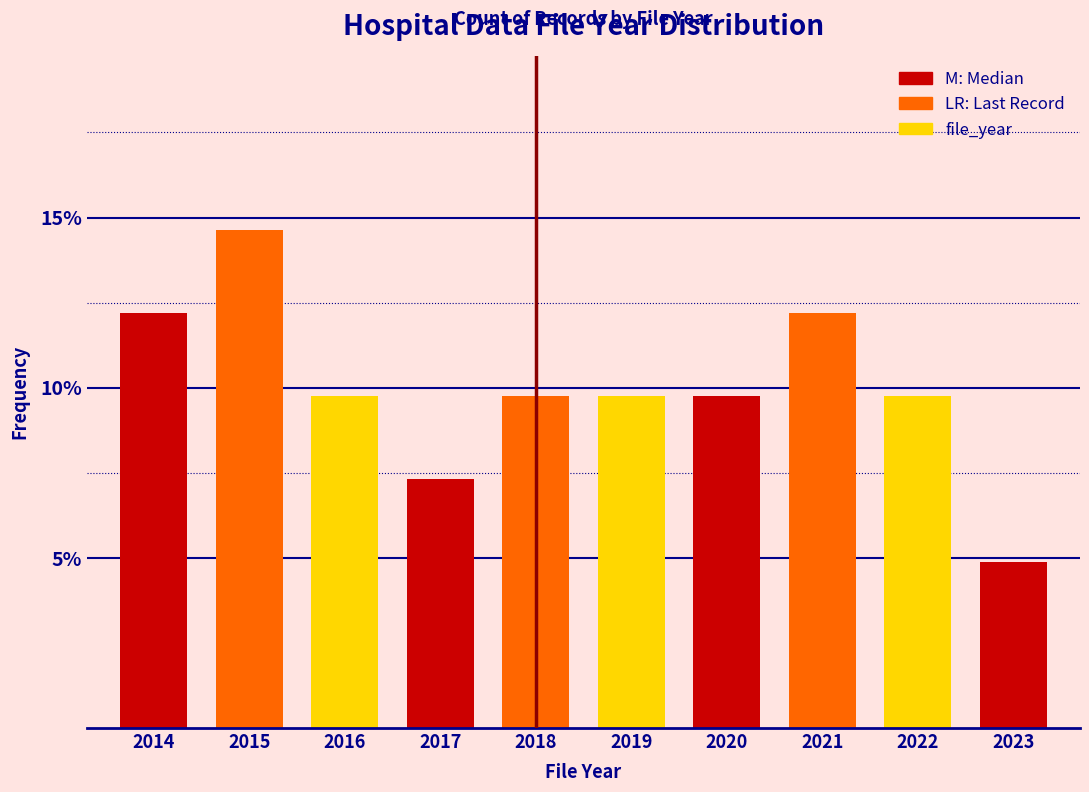

Reading right to left, extract all data points from this chart.

4.9	9.8	12.2	9.8	9.8	9.8	7.3	9.8	14.6	12.2